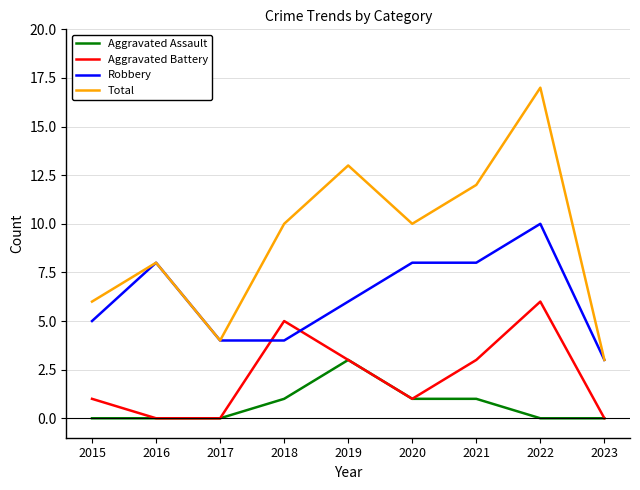

Is this an area chart (filled region under the line)?

No